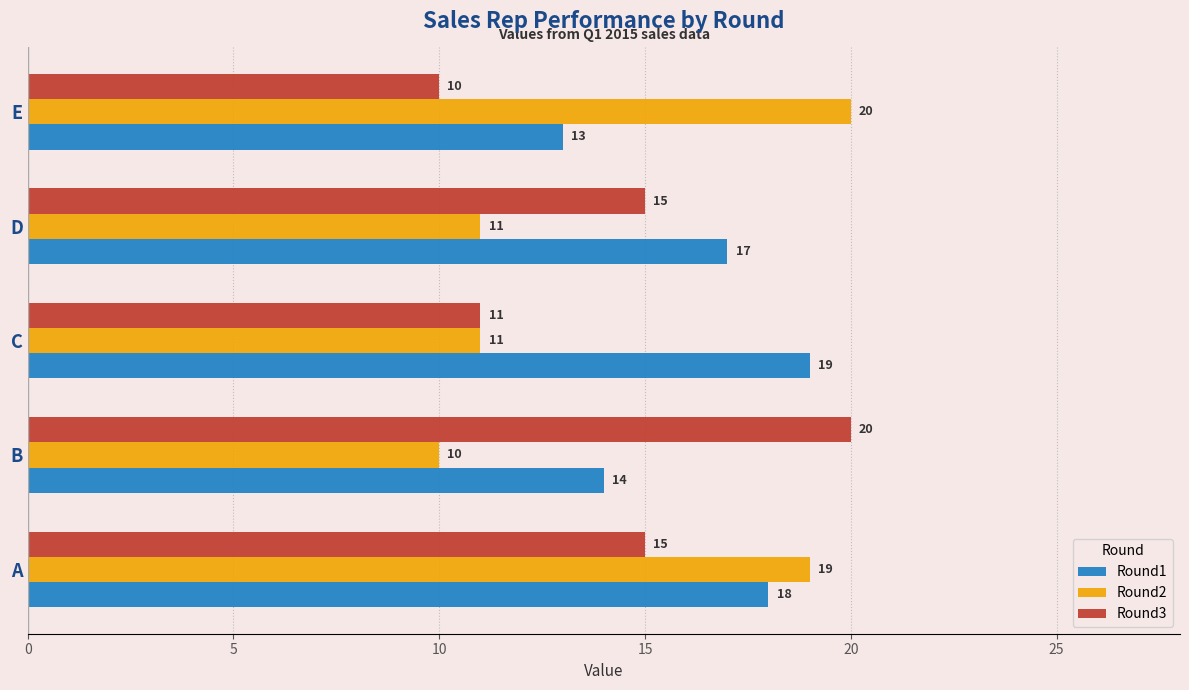

Count the Round2 values in the range 11 to 19.

3